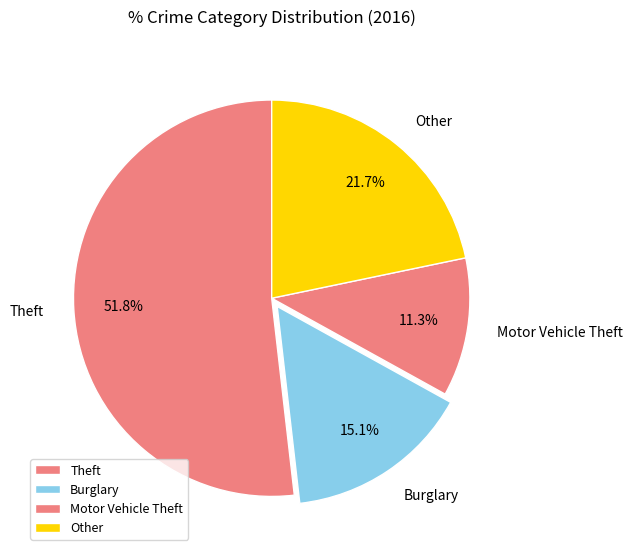

Combined, do Other and Motor Vehicle Theft account for over 50%?

No